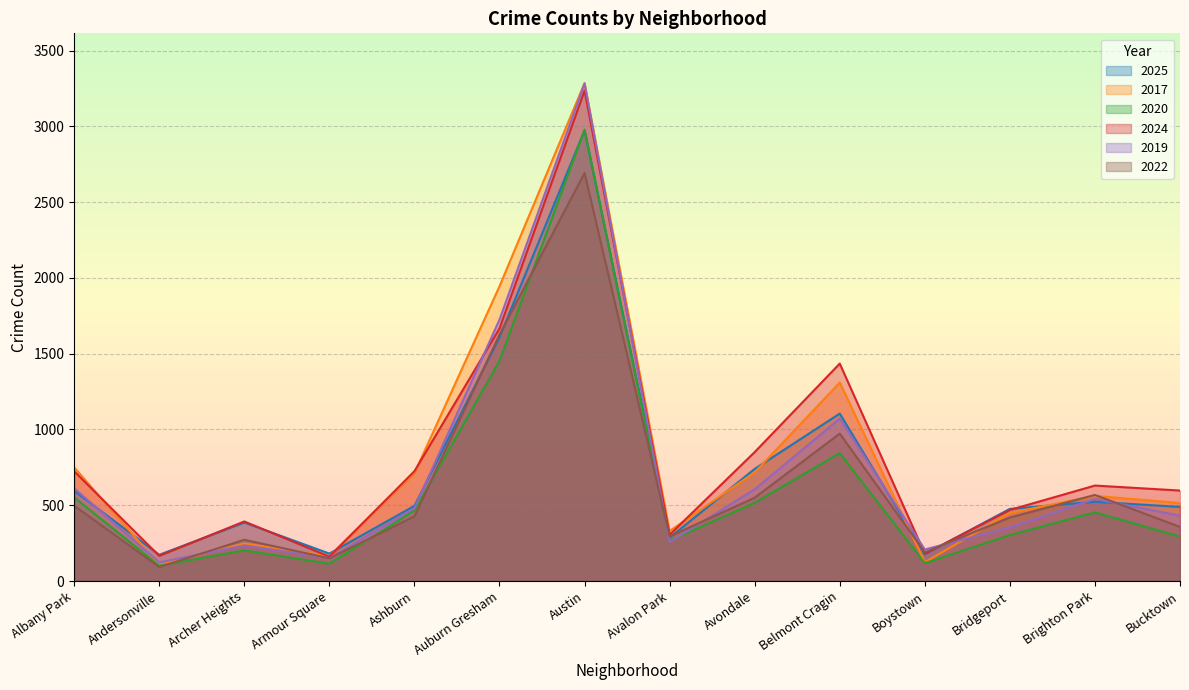

The value of 2017 at Boystown is 124. True or false?

True